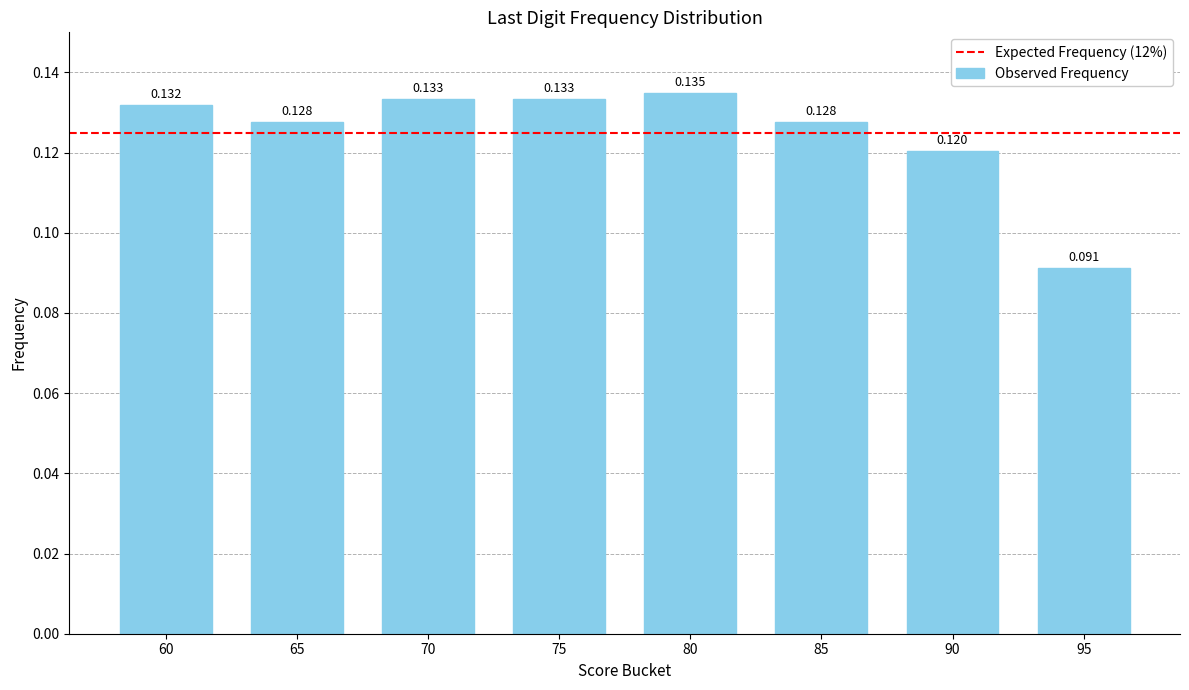

Which label corresponds to the smallest value in the chart?

95